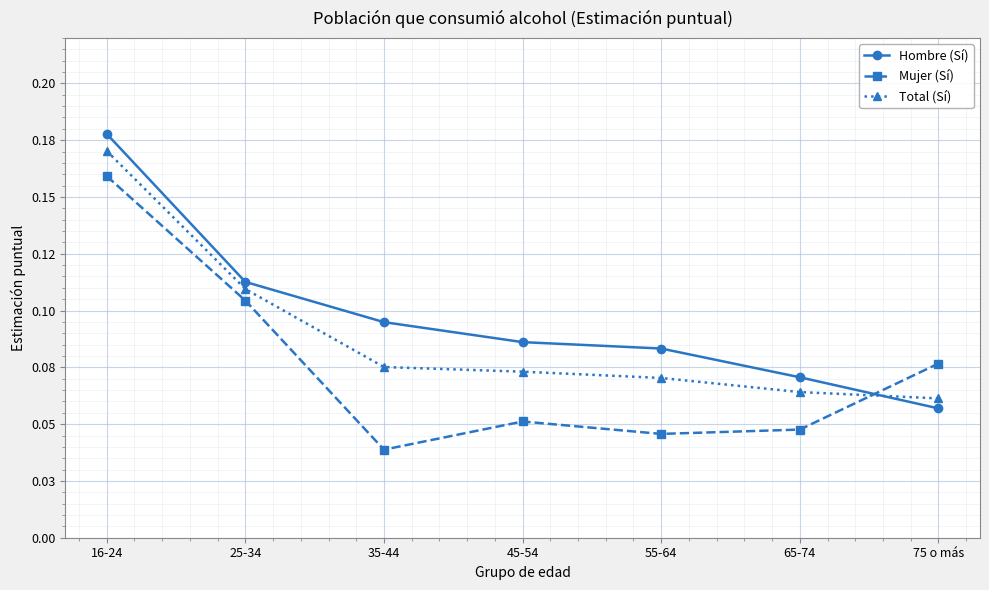

What is the average value of the Total (Sí) series?

0.1